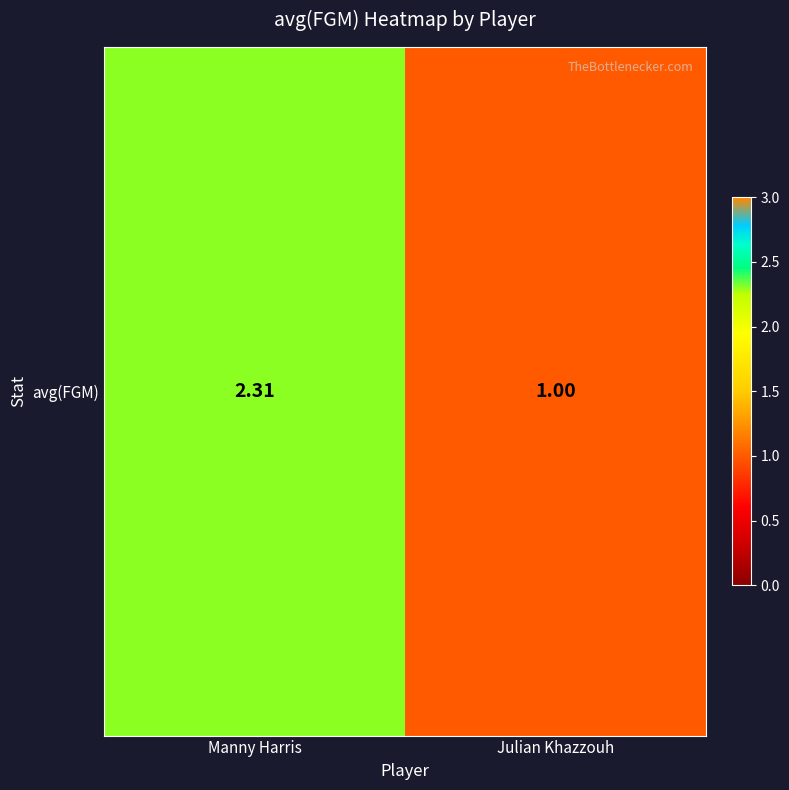

How many distinct data groups are displayed?

1